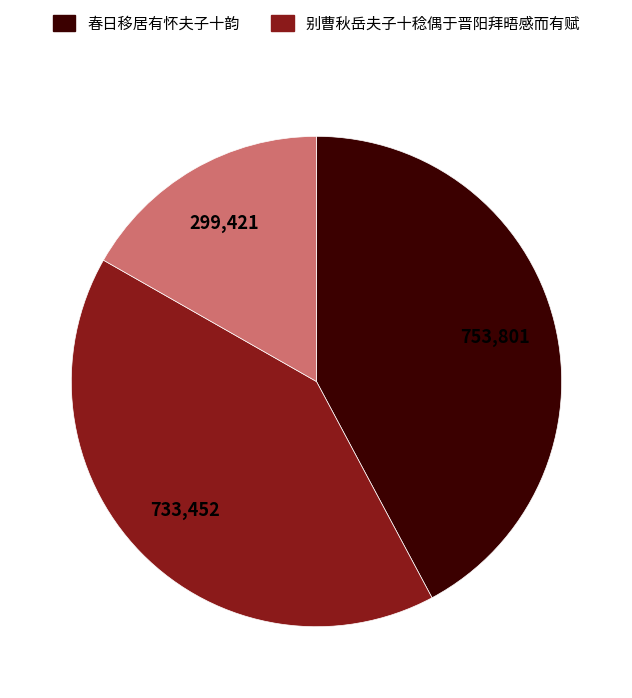

Is there any slice that represents more than half of the pie?

No